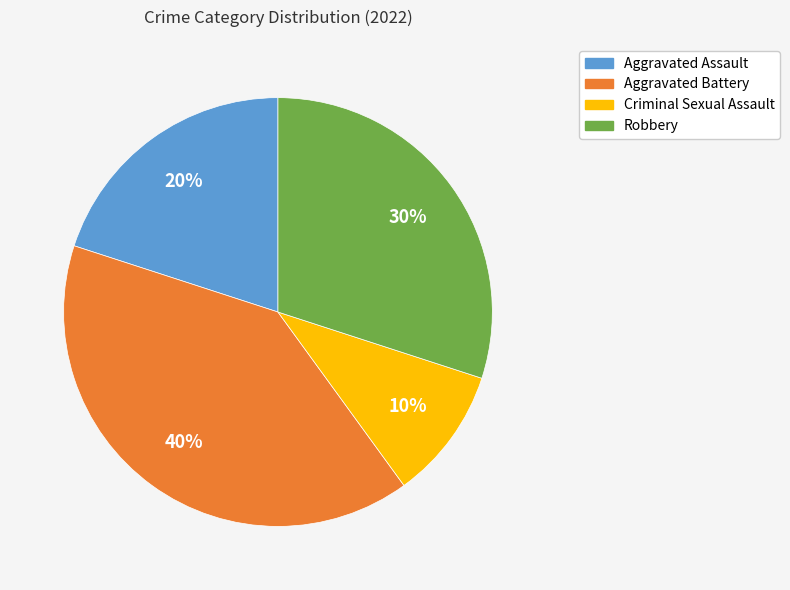

Does any single category account for the majority?

No